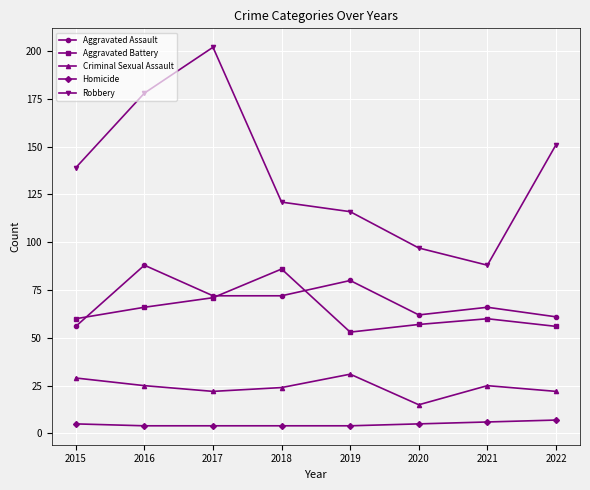

At which label does Criminal Sexual Assault first exceed 25?

2015